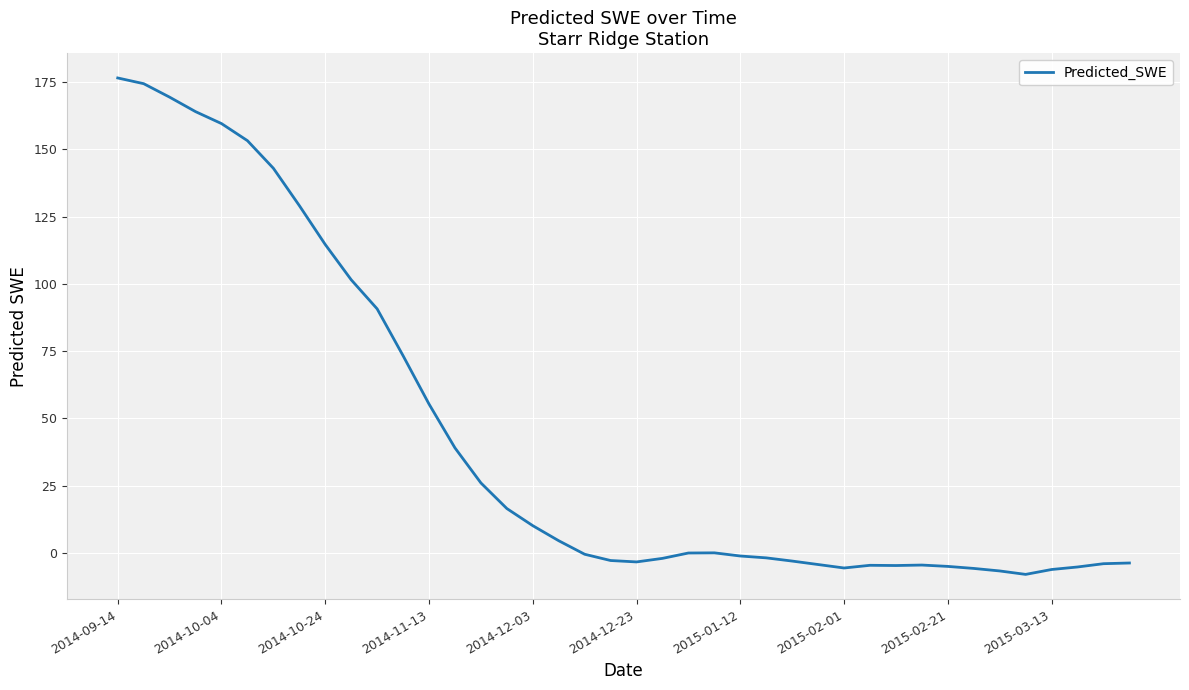

True or false: there are more than 0 points higher than both neighbors.

True